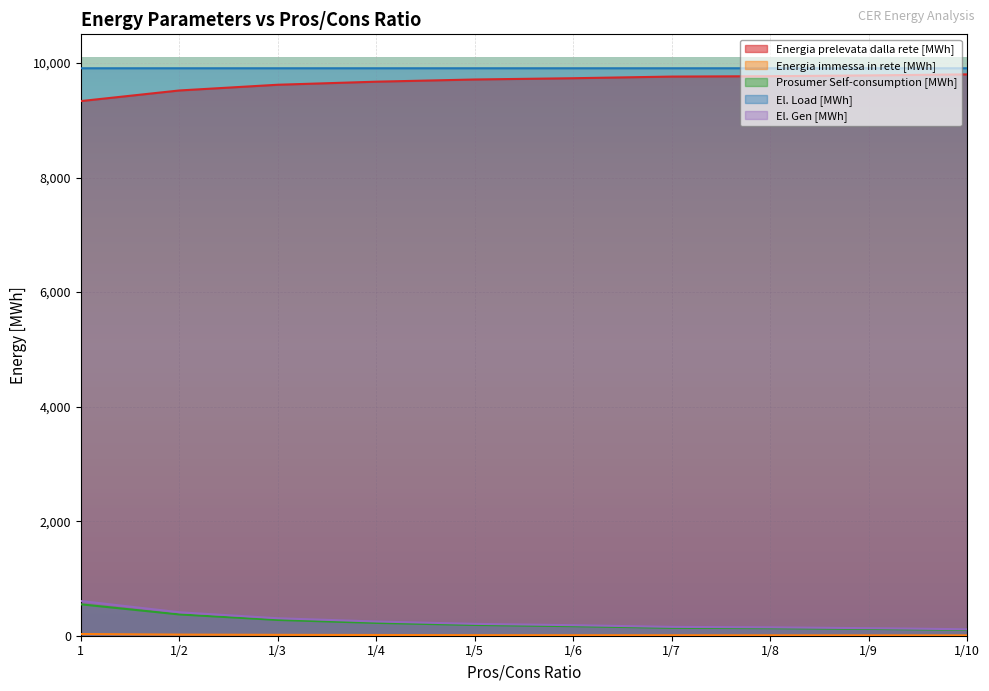

Rank the categories by Prosumer Self-consumption [MWh] value from highest to lowest.

1, 1/2, 1/3, 1/4, 1/5, 1/6, 1/7, 1/8, 1/9, 1/10